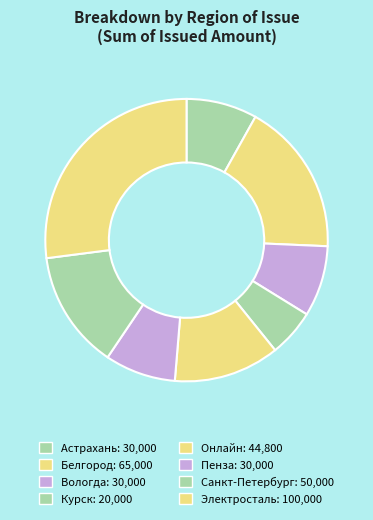

How many segments does this pie chart have?

8